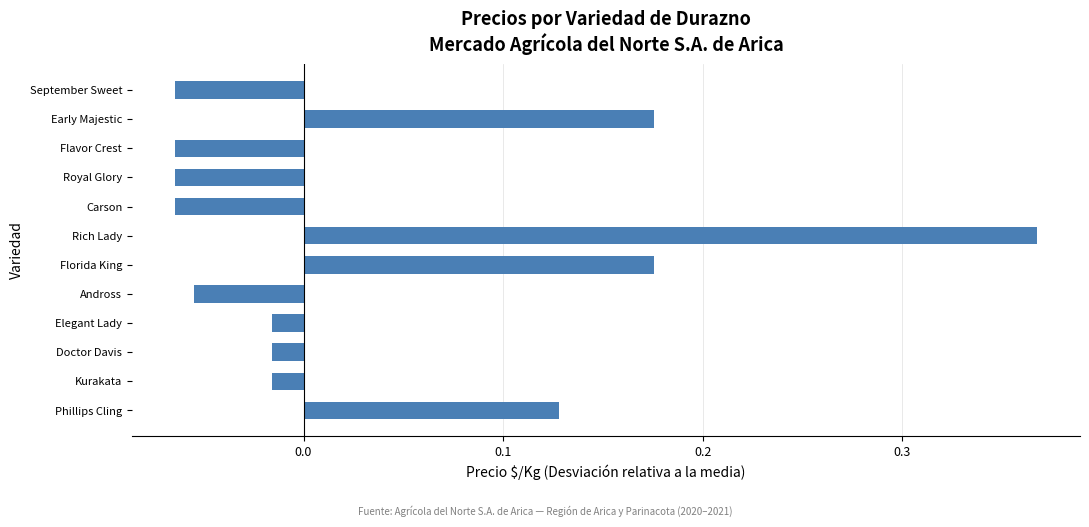

What is the sum of all values?

0.5